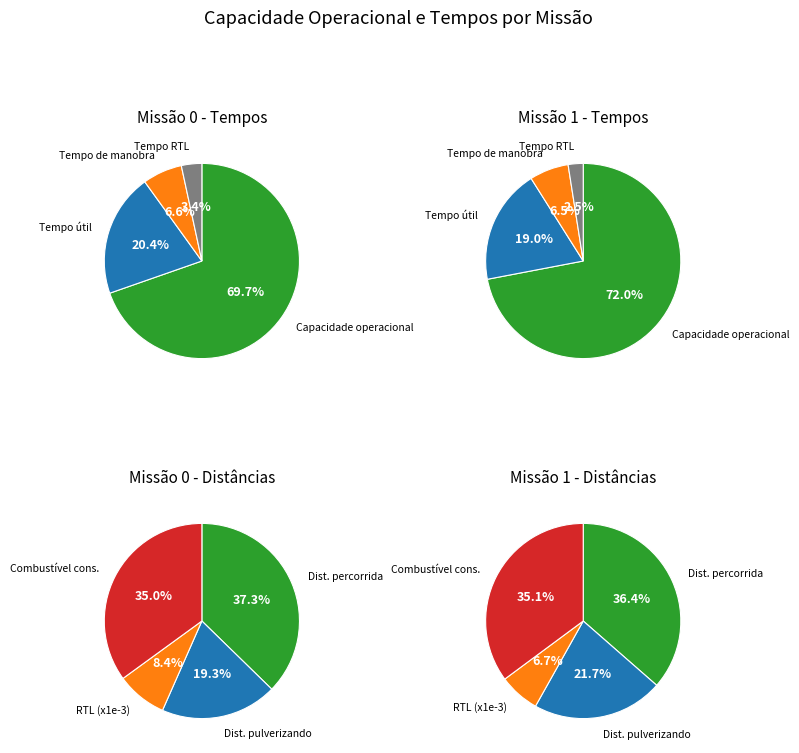

What is the ratio of the value at 0 to the value at 1?

0.9